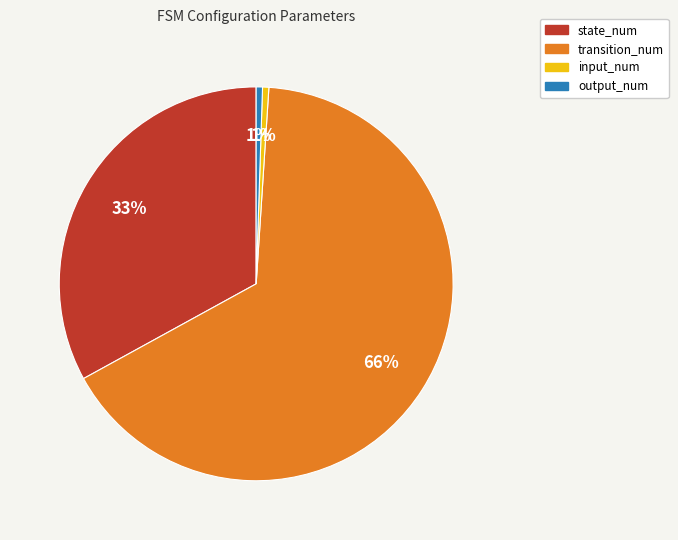

To the nearest percent, what is the combined percentage of transition_num and input_num?

66%